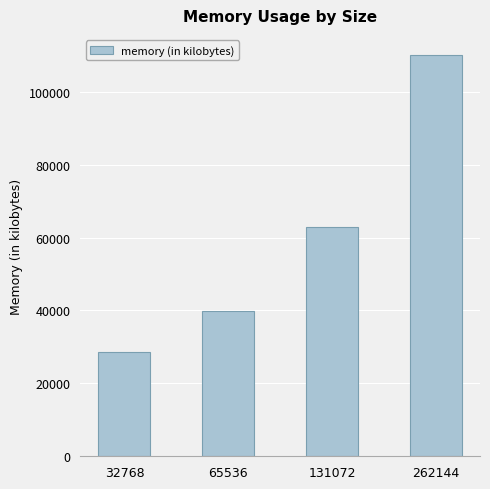

Does the chart contain any negative values?

No